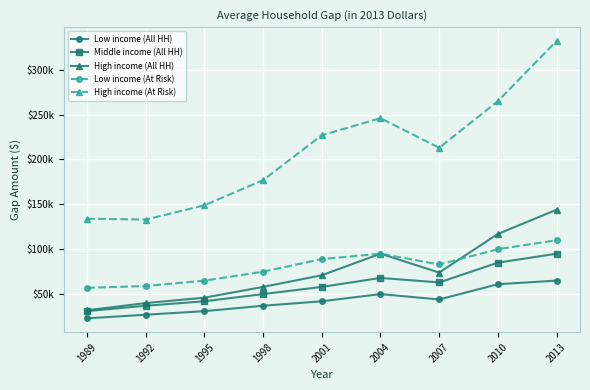

True or false: High income (At Risk) and High income (All HH) cross at least once.

False